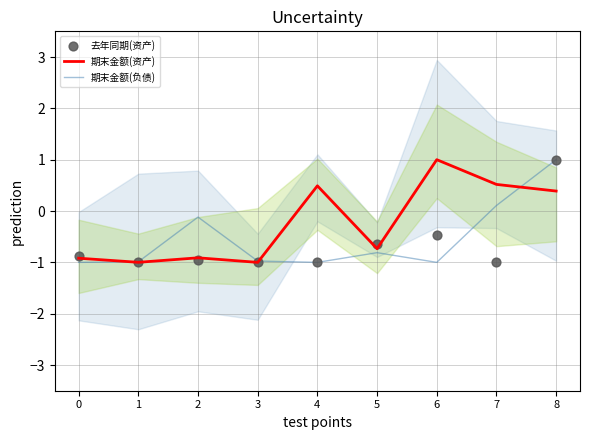

Which series reaches the maximum Y coordinate?

期末金额(资产)